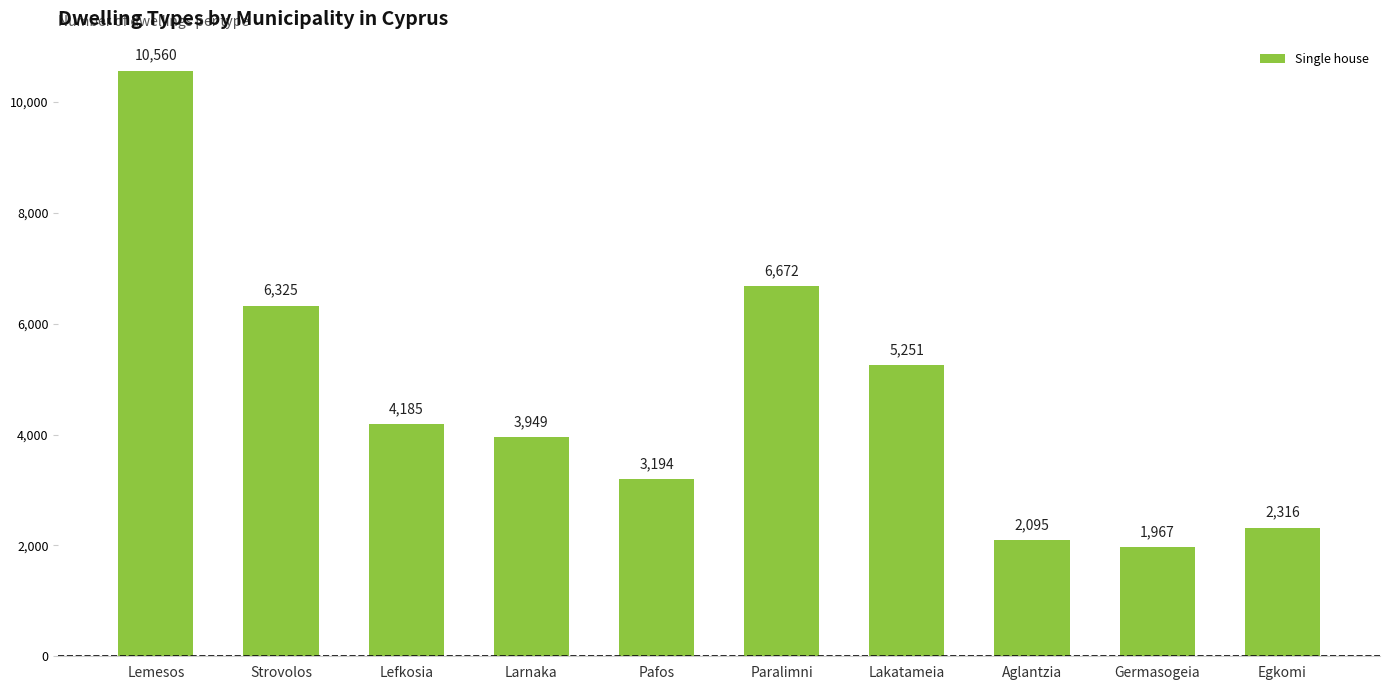

At which label does the data first exceed 4185?

Lemesos